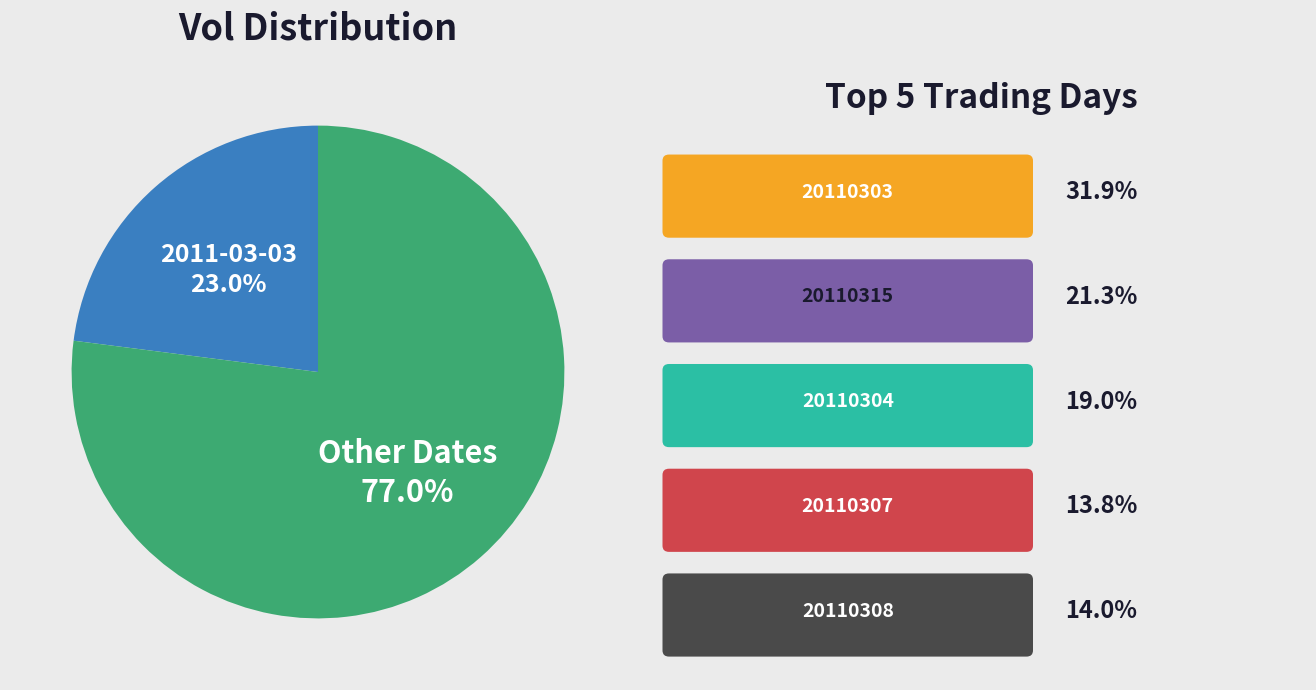

What is the total percentage of Other Dates and 2011-03-03?

100.0%